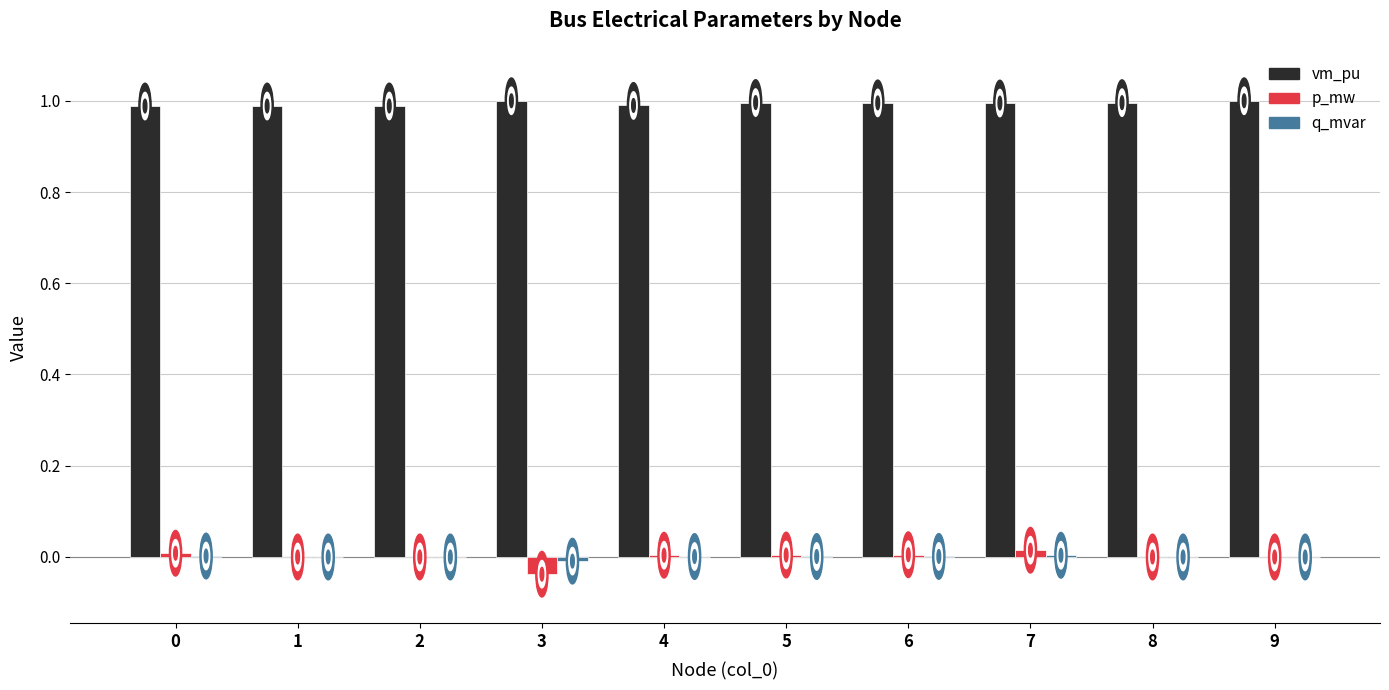

Is the value of p_mw at 7 greater than the value of vm_pu at 8?

No